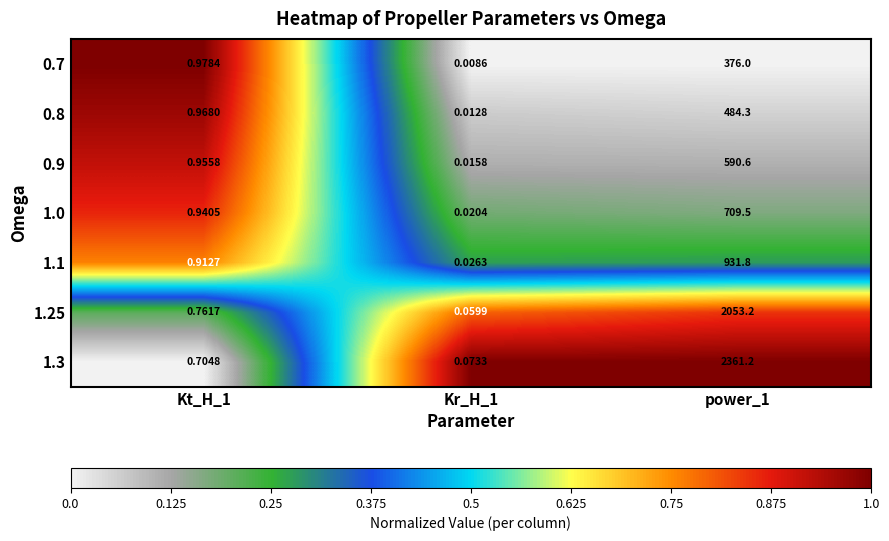

Is the value of 0.8 at power_1 greater than the value of 0.9 at Kt_H_1?

Yes